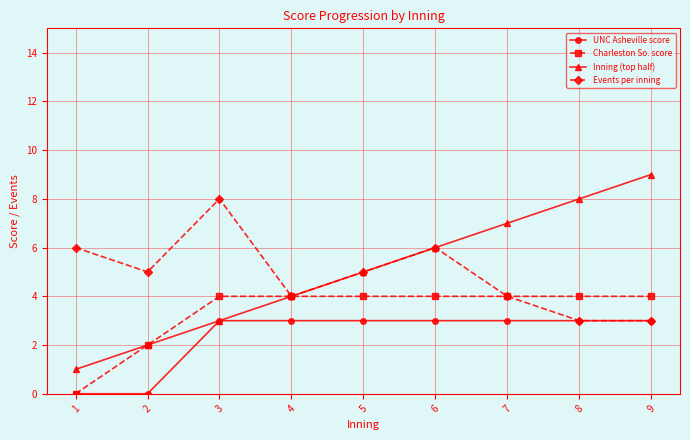

Which series changed the most between 5 and 8?

Inning (top half)